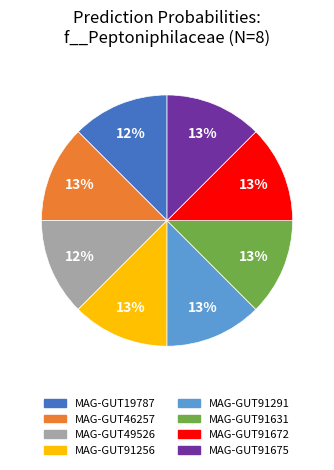

To the nearest percent, what is the average slice percentage?

12%